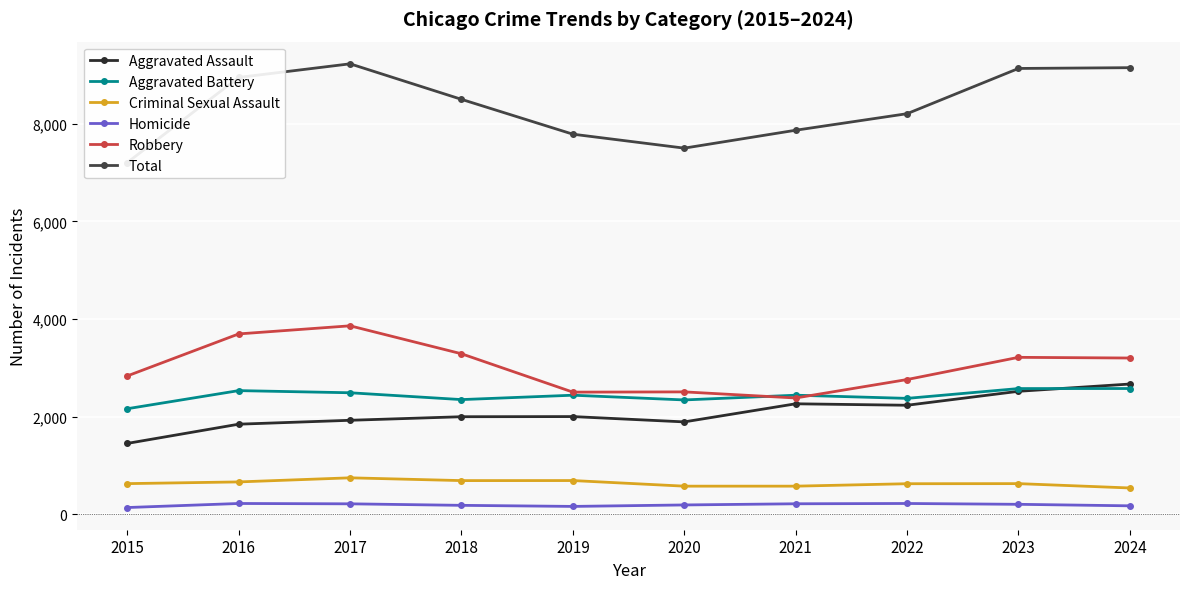

True or false: Criminal Sexual Assault and Robbery intersect in this chart.

False